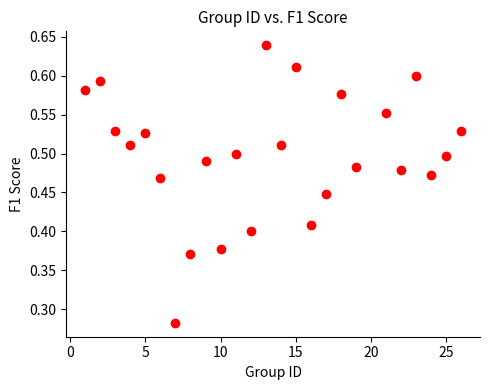

What is the range of X values (max minus min)?

25.0